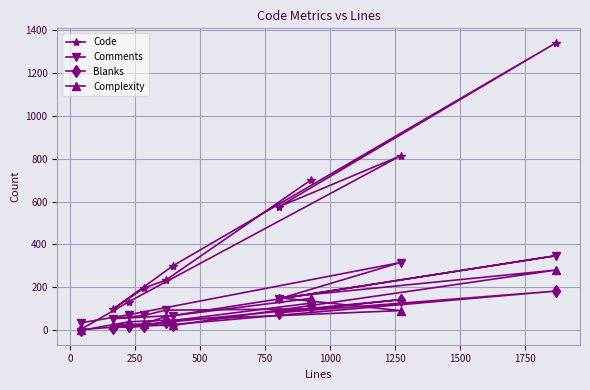

What is the maximum value for Comments?

348